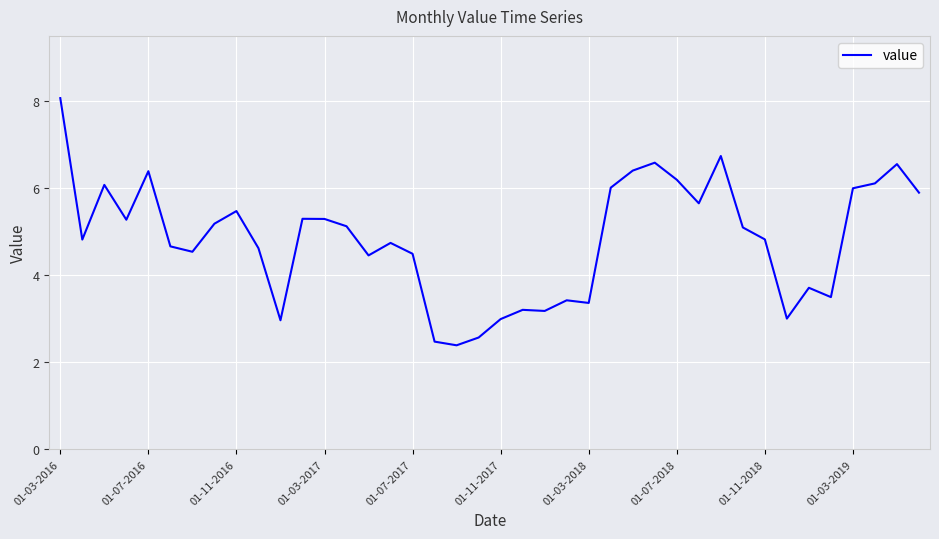

What is the smallest value displayed?

2.4